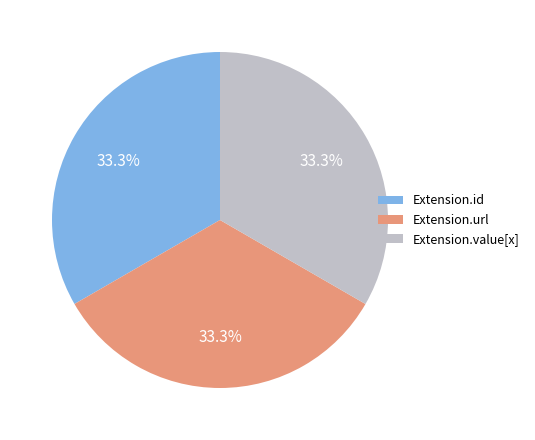

Approximately how many times larger is the value at Extension.url compared to Extension.value[x]?

1.0